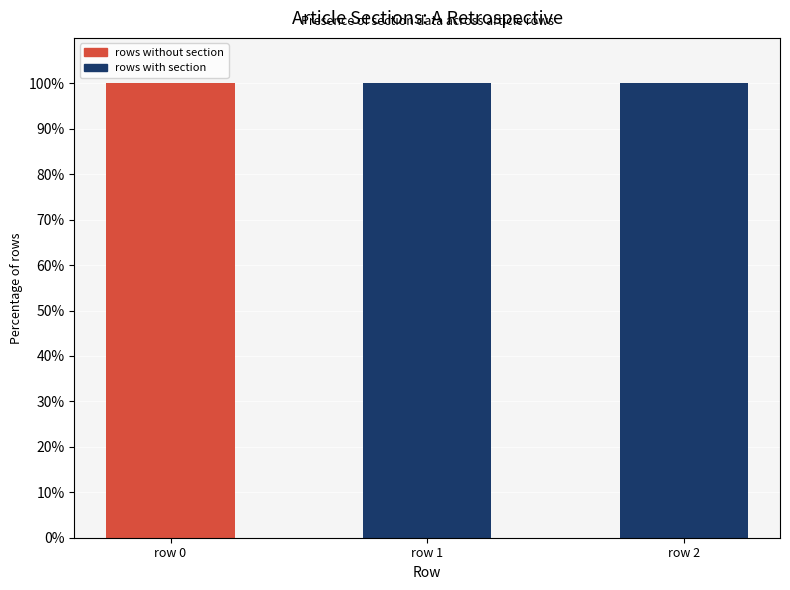

Reading right to left, list the values for the rows without section series.

row 2=0	row 1=0	row 0=100